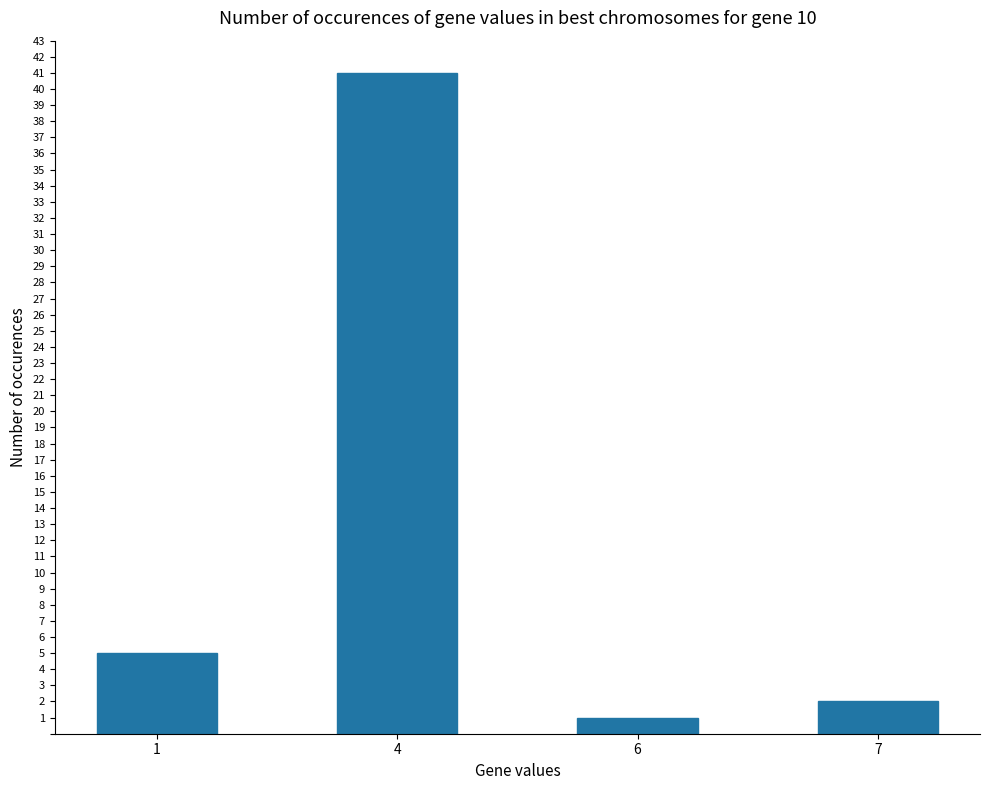

True or false: the data shows 5 at 1.

True